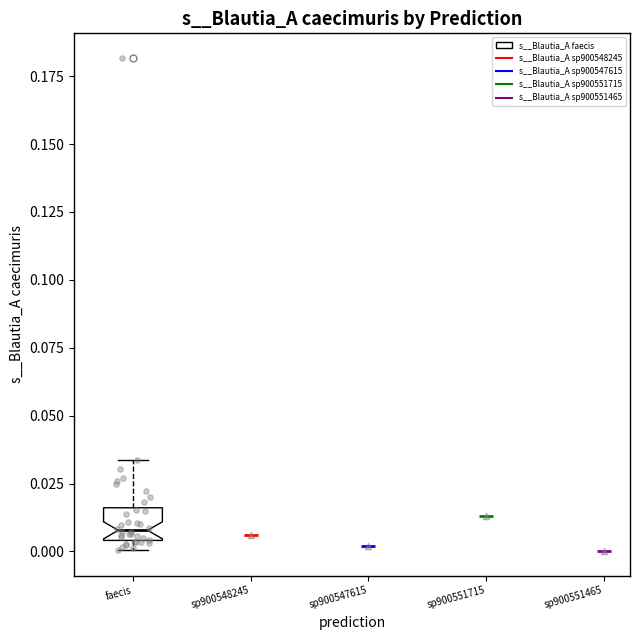

Transcribe this box plot: give where the median line is, the range the box spans, and where the two whiskers end, as read against the y-axis. The values are not printed on the chart, so give them approximately, as read against the axis.

median 0.010, box 0.005 to 0.015, whiskers 0.000 to 0.035